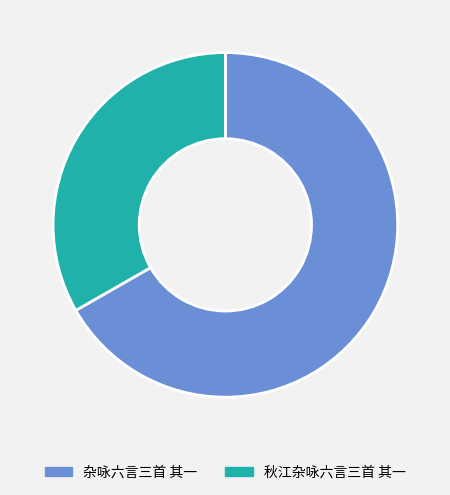

Do 秋江杂咏六言三首 其一 and 杂咏六言三首 其一 together represent more than half of the pie?

Yes